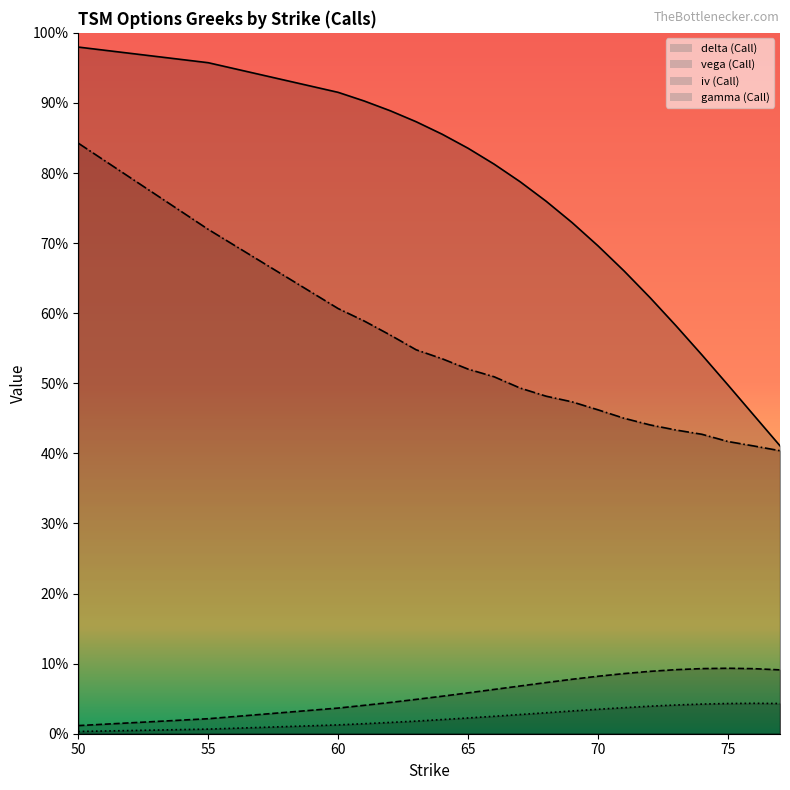

True or false: delta (Call) and vega (Call) intersect in this chart.

False